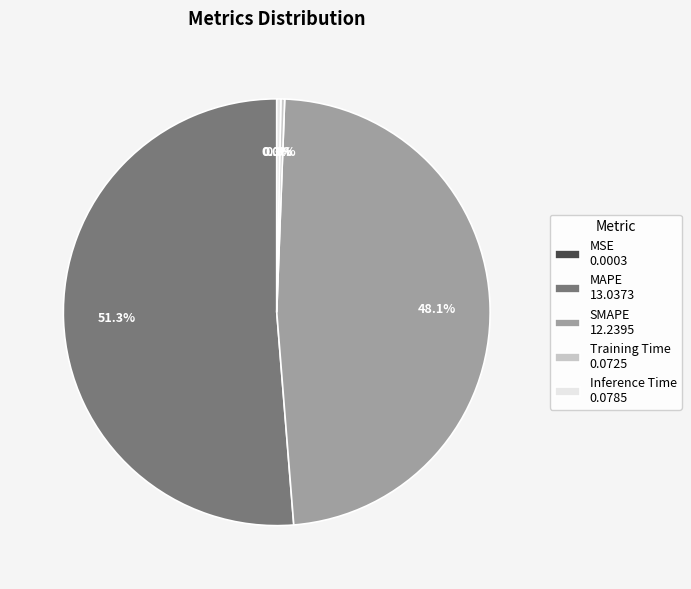

What is the largest slice in the pie chart?

MAPE